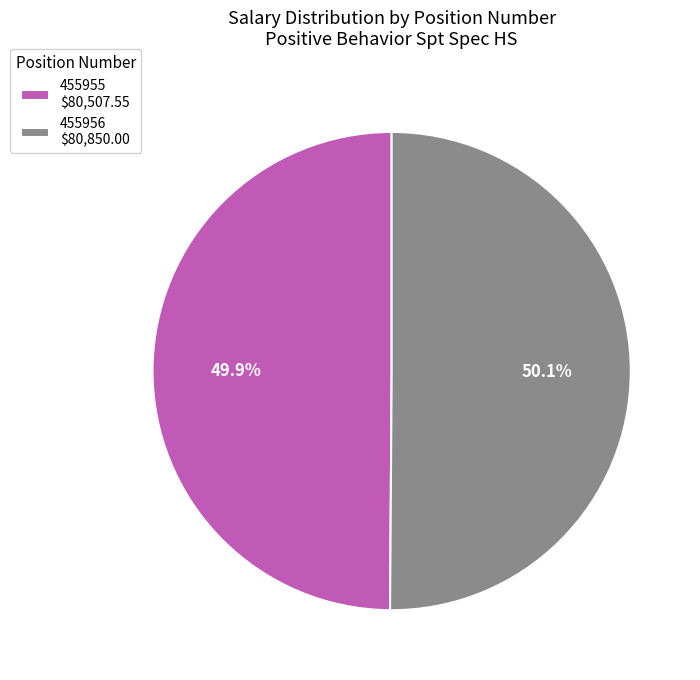

What percentage do 455956 and 455955 together represent?

100.0%